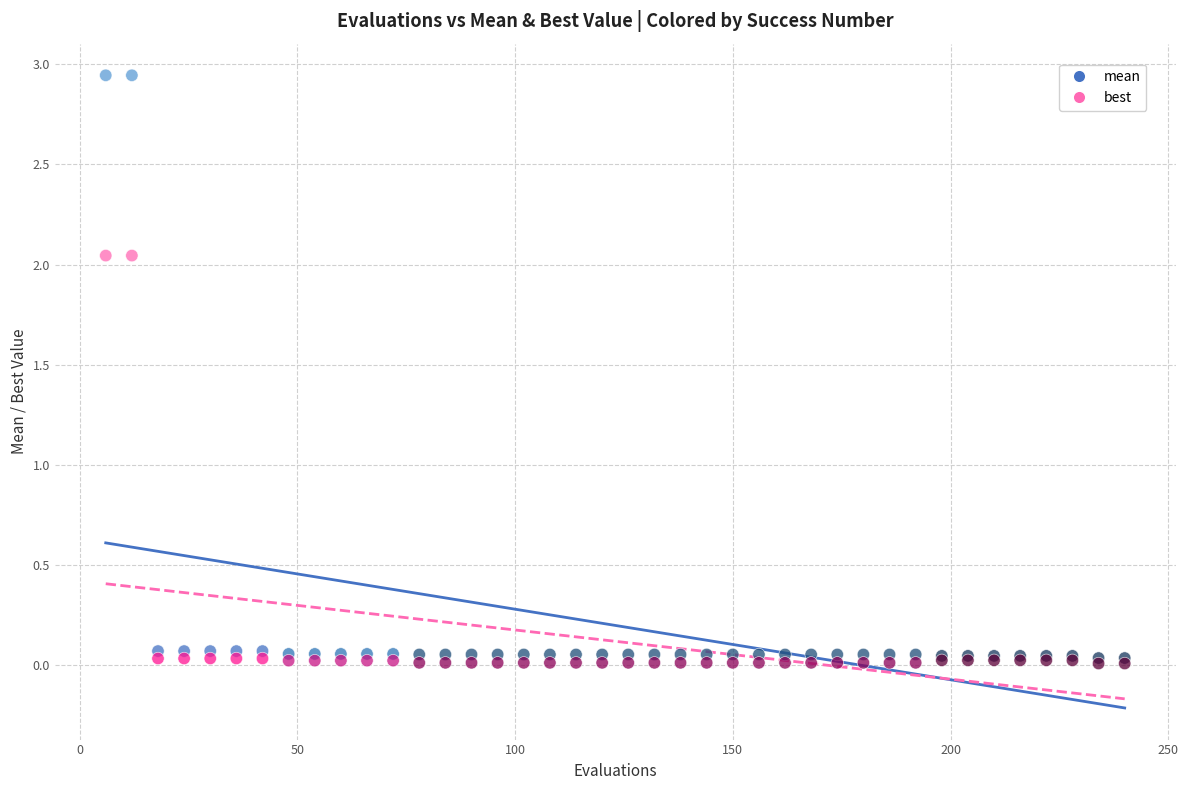

Which series reaches the maximum Y coordinate?

mean